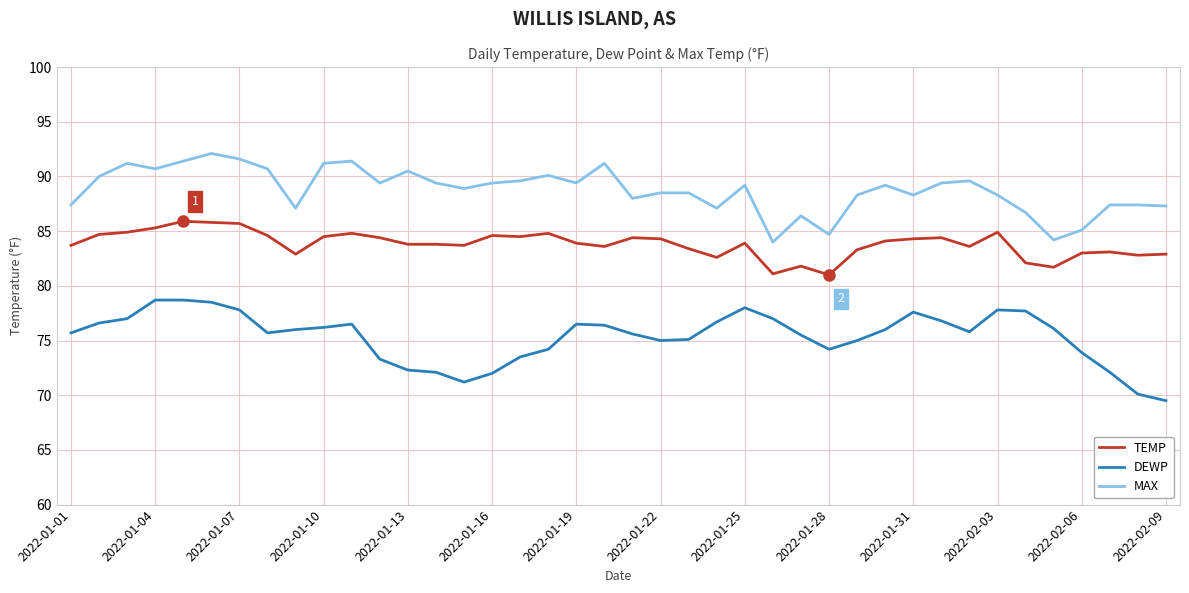

List the series in order of their peak value, highest first.

MAX, TEMP, DEWP